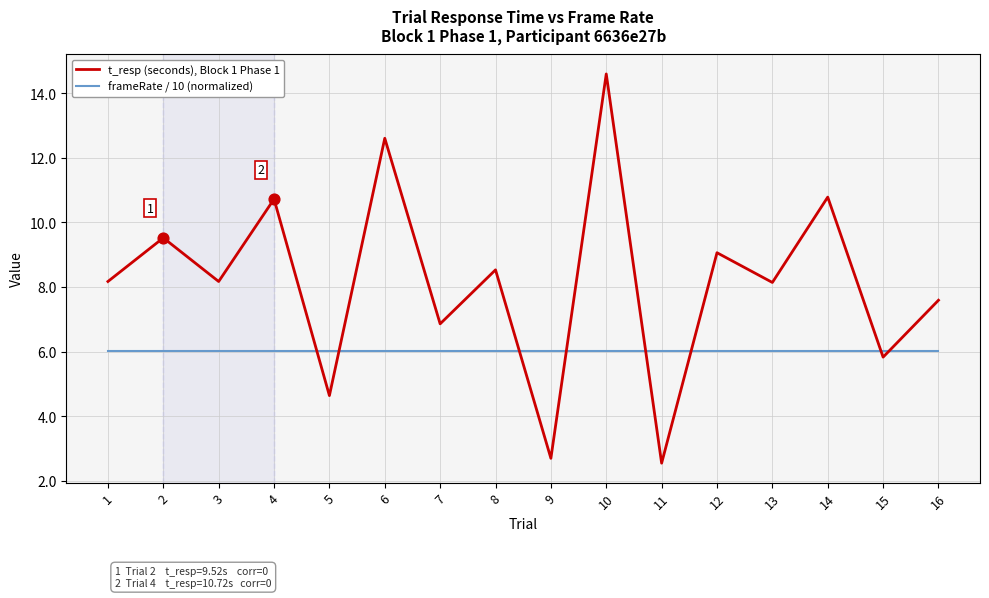

Is the value of frameRate / 10 (normalized) at 6 greater than the value of t_resp (seconds), Block 1 Phase 1 at 6?

No